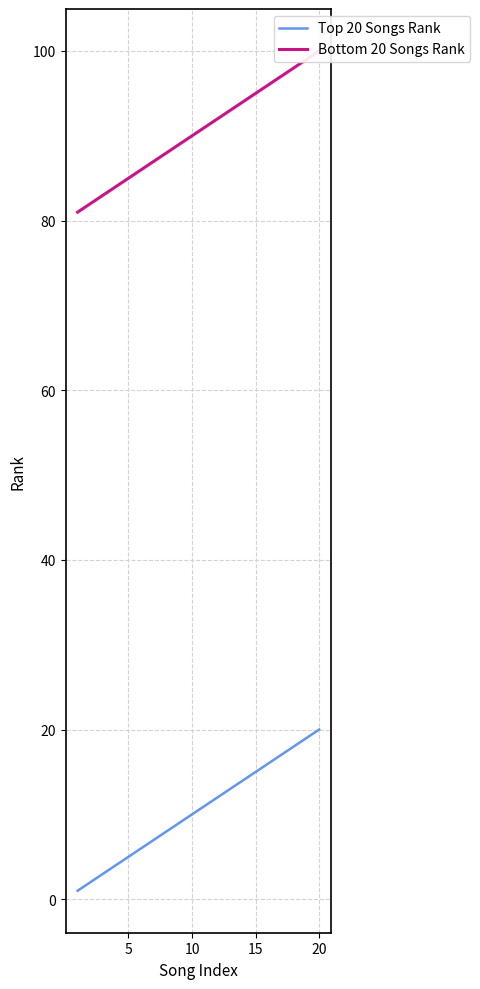

True or false: Top 20 Songs Rank has a value of 5 at 5.

True